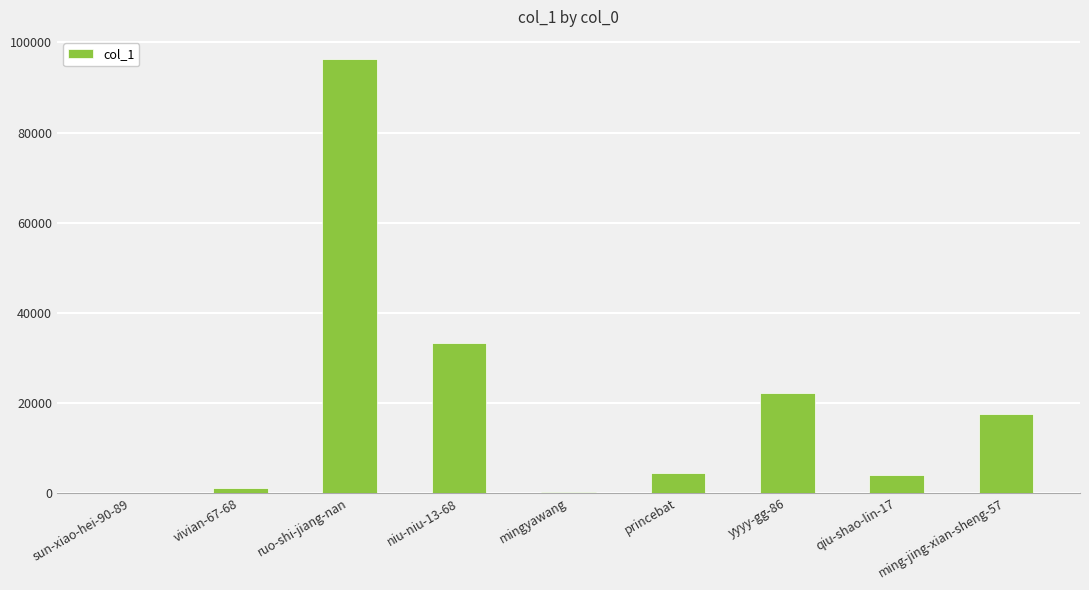

Are the bars horizontal?

No